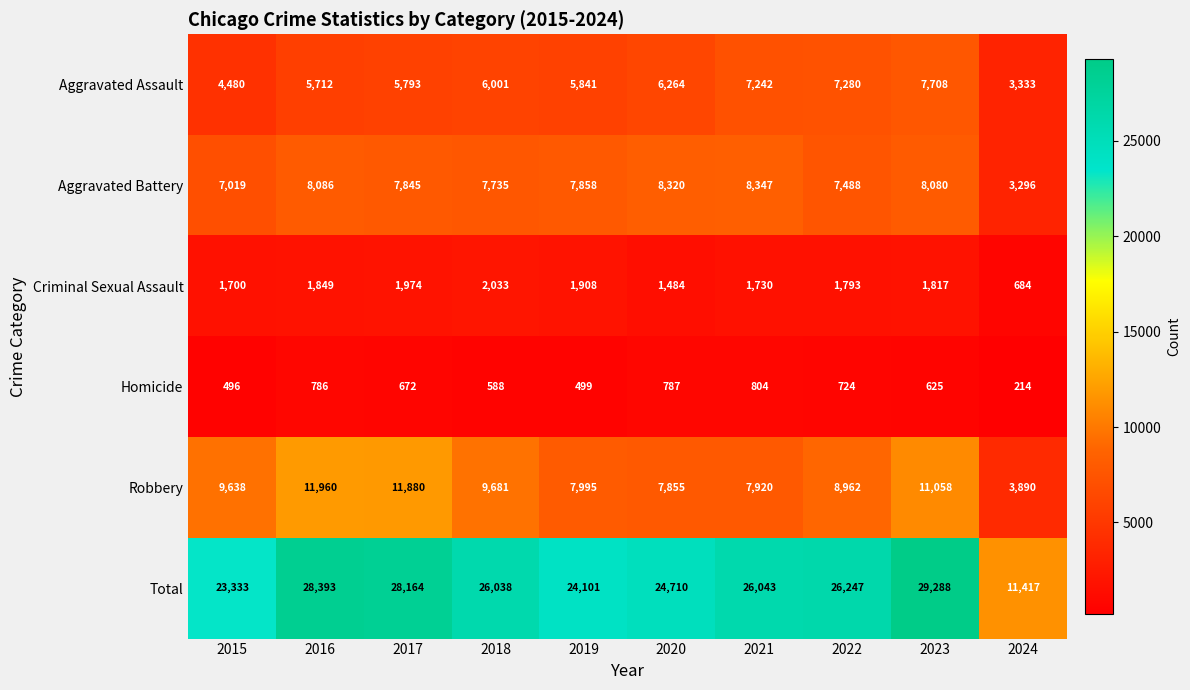

How many distinct data groups are displayed?

6